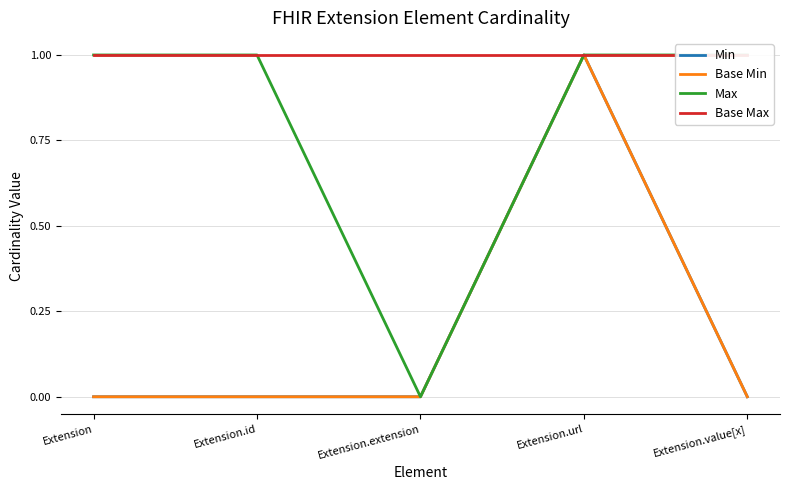

What are all the series names shown in the legend?

Min, Base Min, Max, Base Max